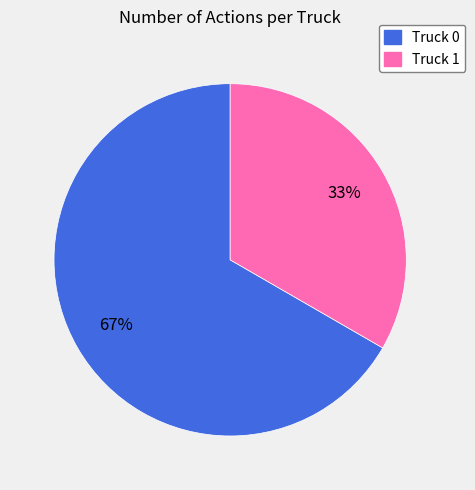

Combined, do Truck 1 and Truck 0 account for over 50%?

Yes